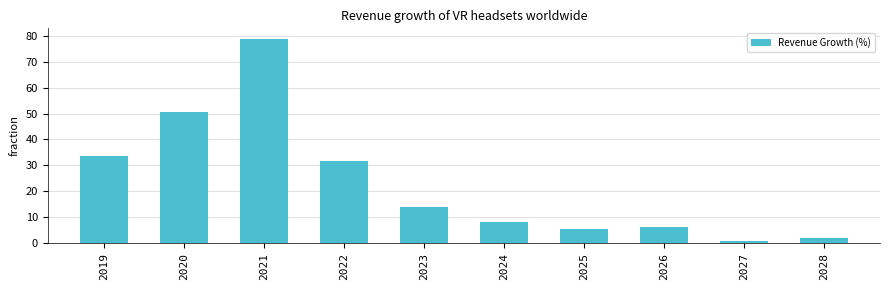

What is the maximum value shown in the chart?

78.9